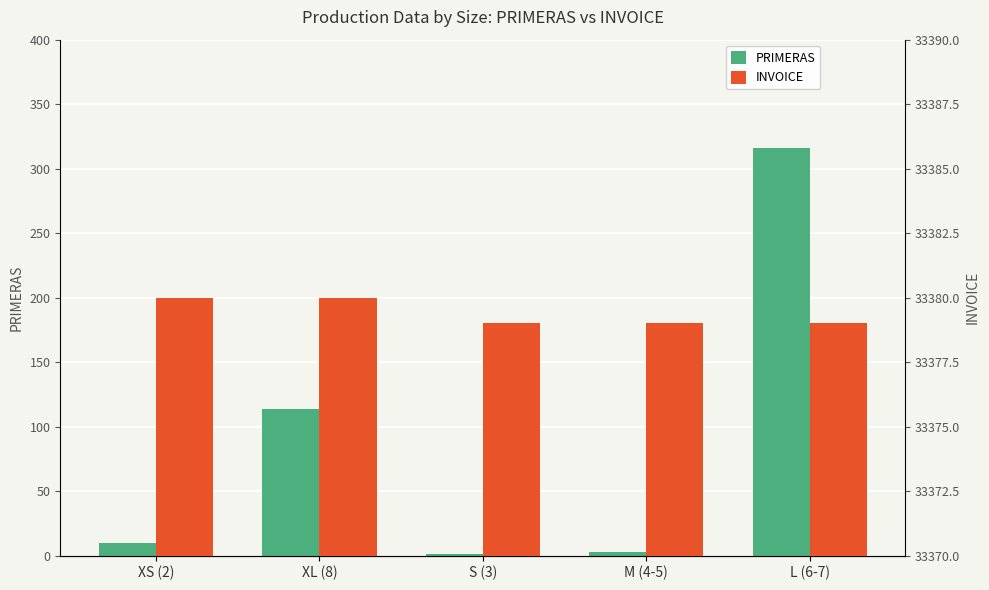

Is it true that PRIMERAS equals 10 at XS (2)?

True